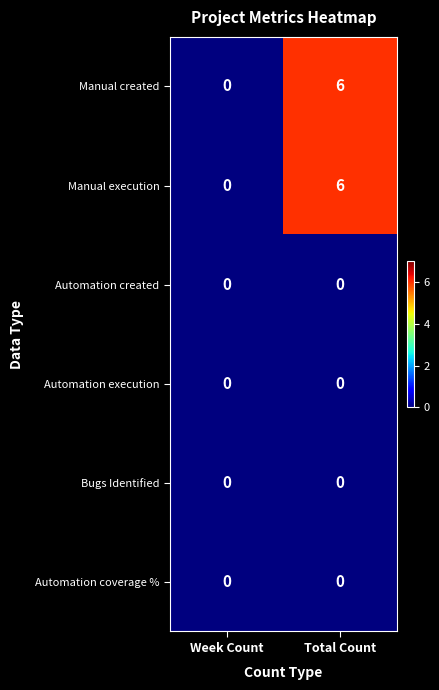

What is the maximum value shown in the chart?

6